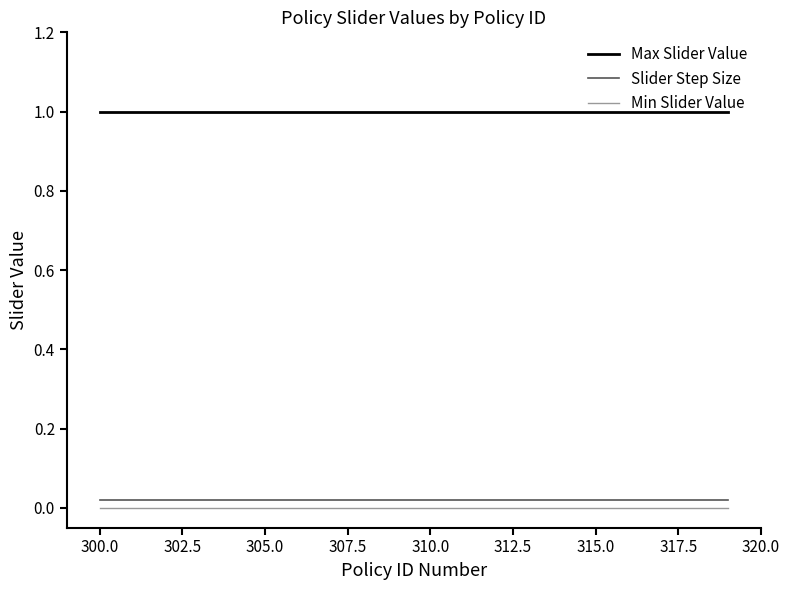

What is the greatest value displayed?

1.0